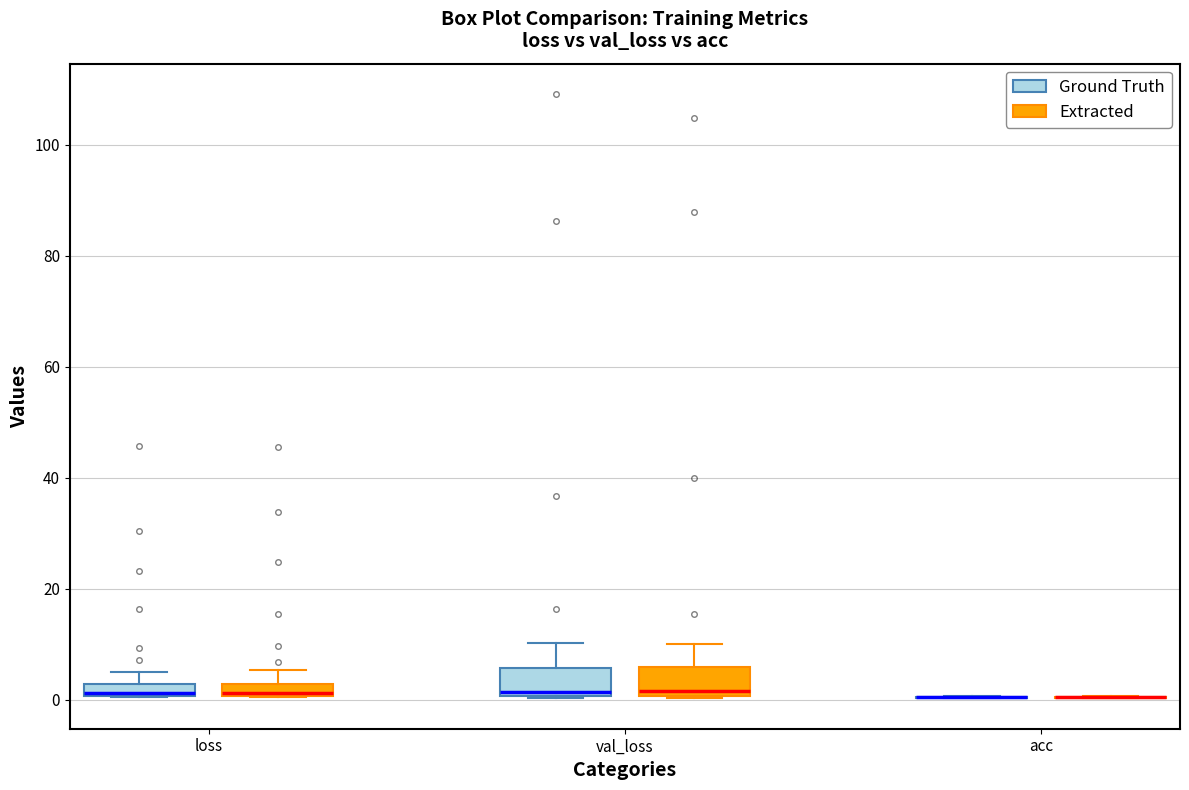

Where is the upper edge of the box for val_loss (Ground Truth) on the y-axis? The values are not printed on the chart, so give them approximately, as read against the axis.

6